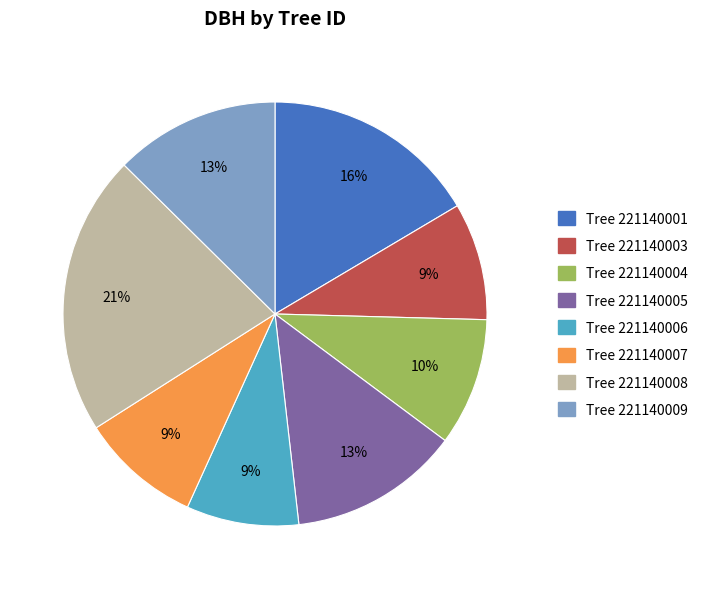

Is the sum of 221140005 and 221140001 greater than half?

No